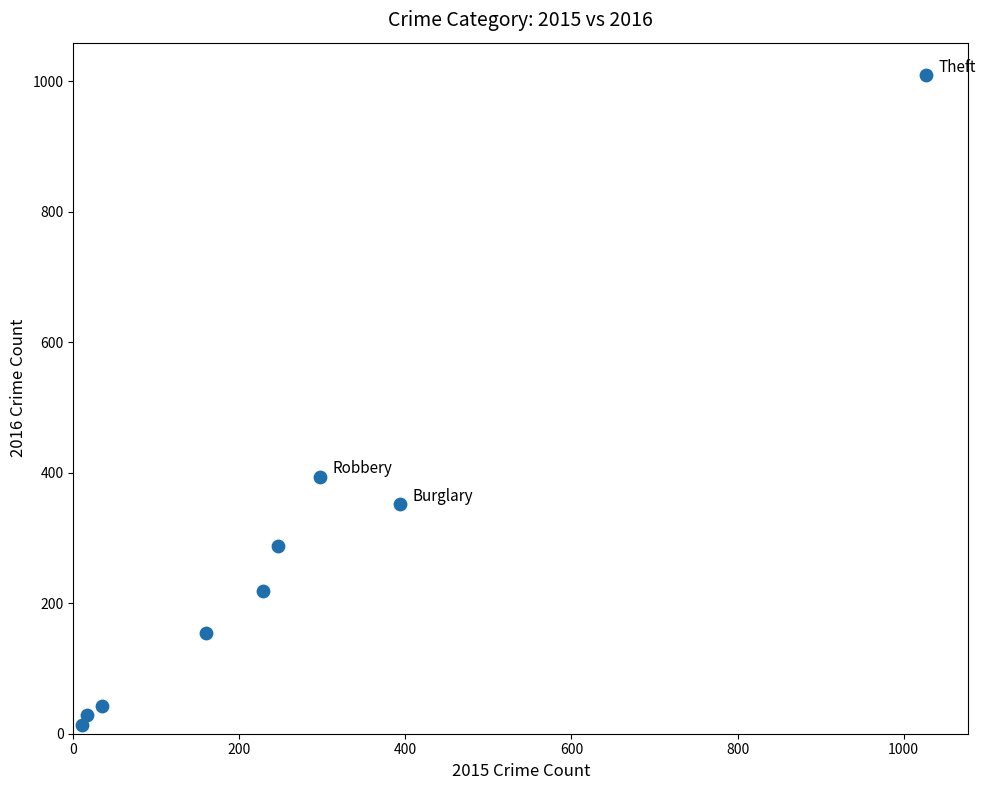

What is the average X value?

268